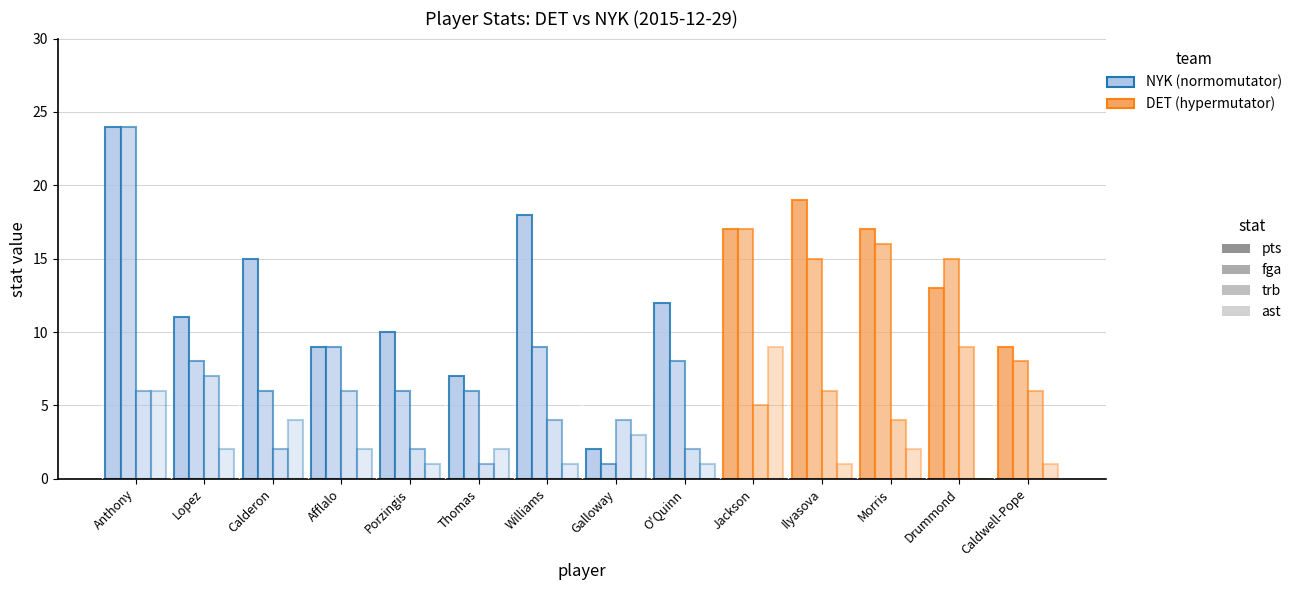

True or false: fga has a value of 6 at Calderon.

True